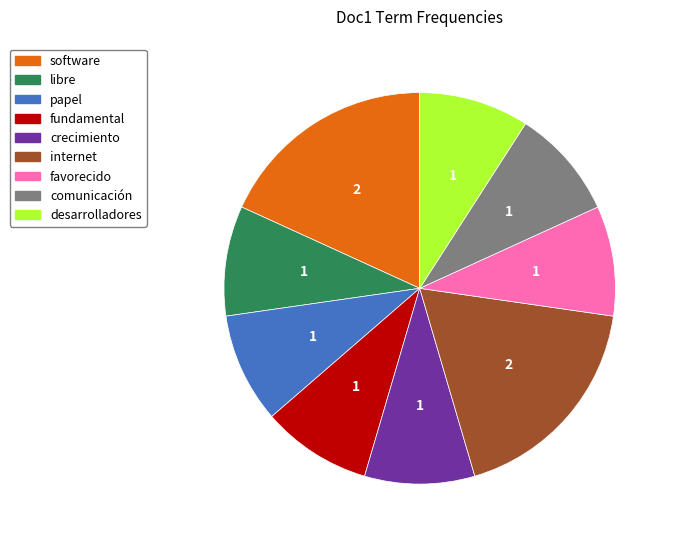

How many slices are in this pie chart?

9